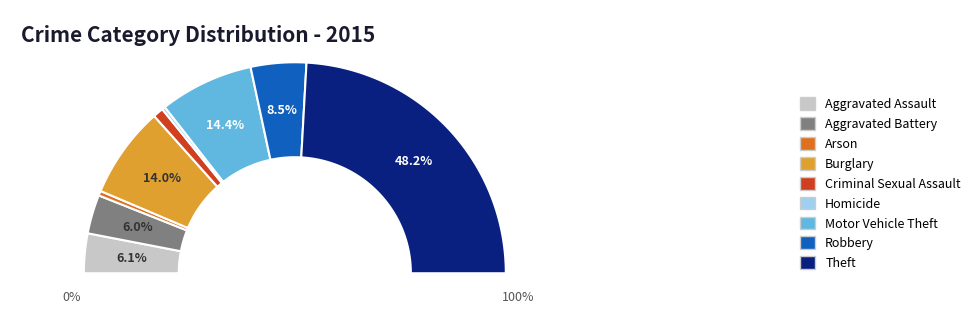

To the nearest percent, what is the difference between the Robbery and Burglary slice percentages?

6%